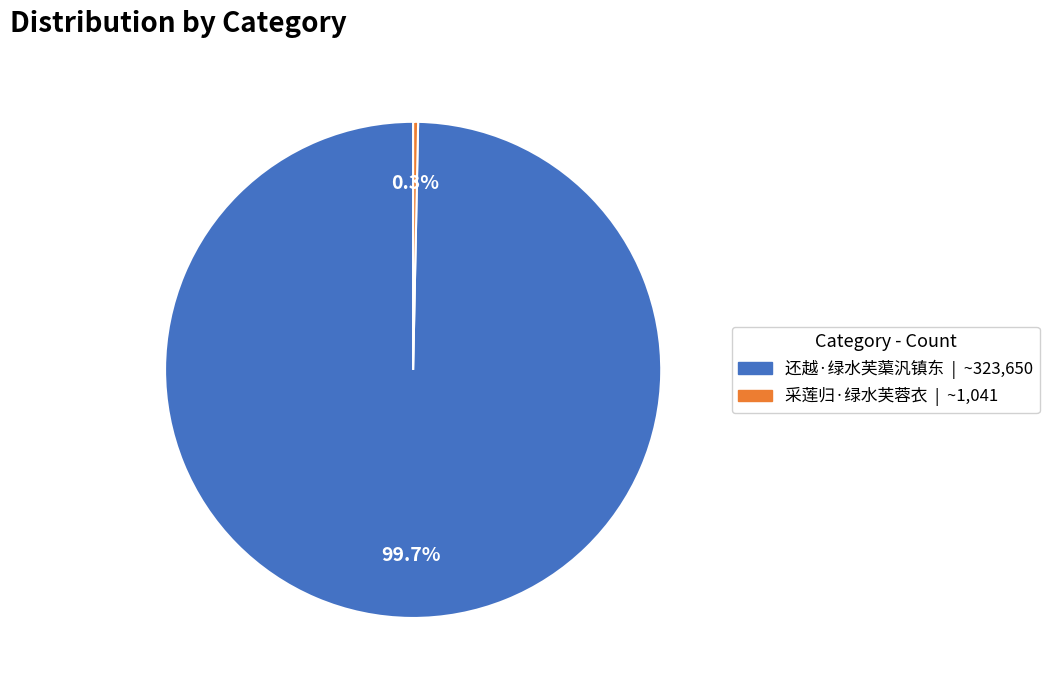

Is it true that 还越·绿水芙蕖汎镇东 is 100% of the pie?

True